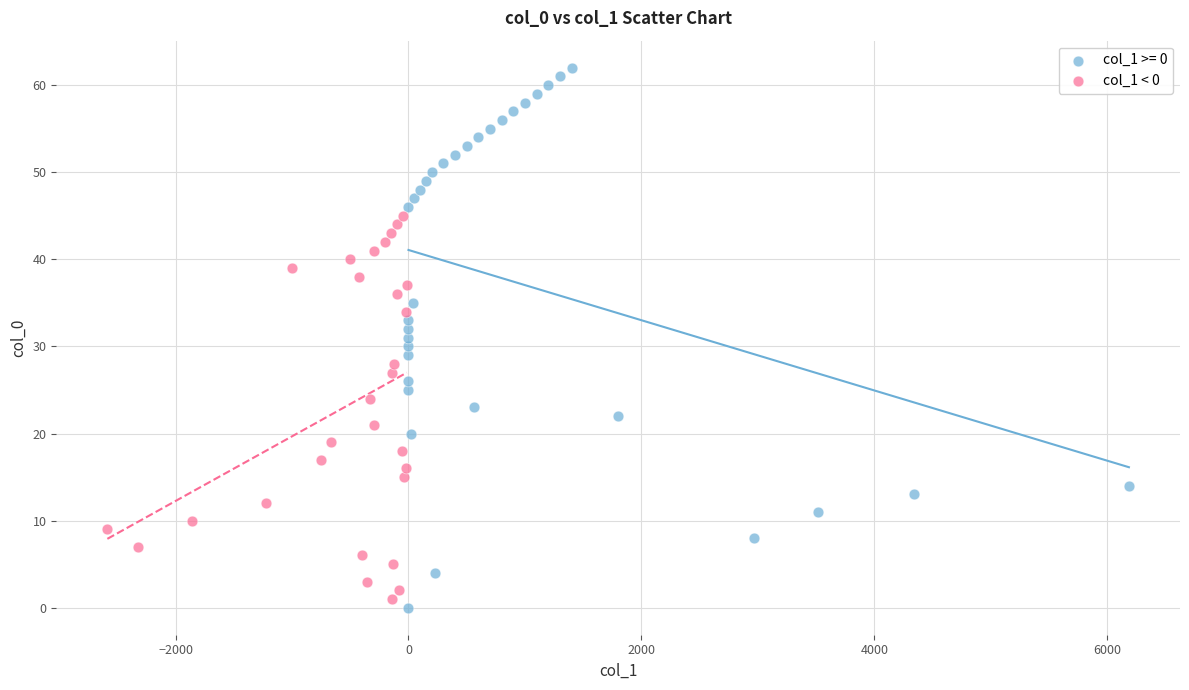

Which series contains the highest Y value?

col_1 >= 0